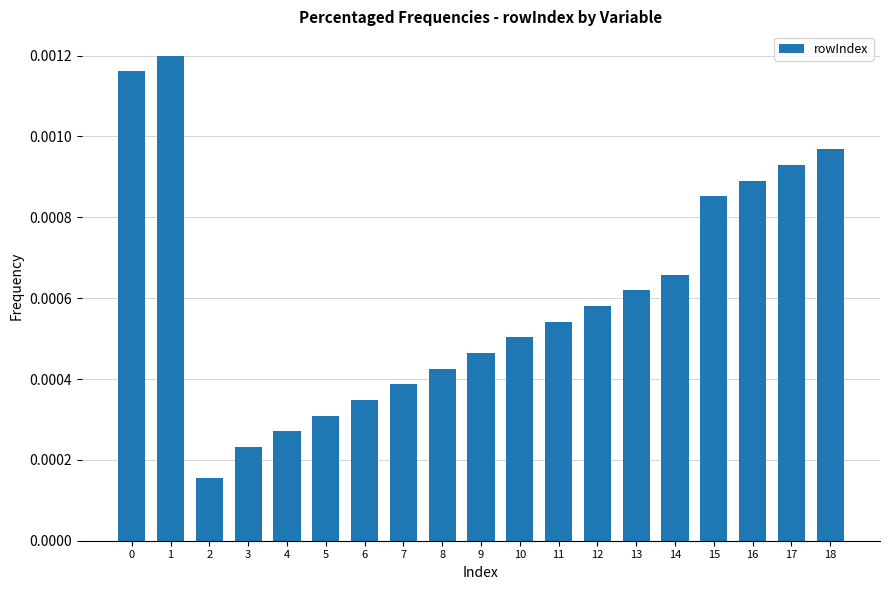

Count the values in the range 0 to 1.

19